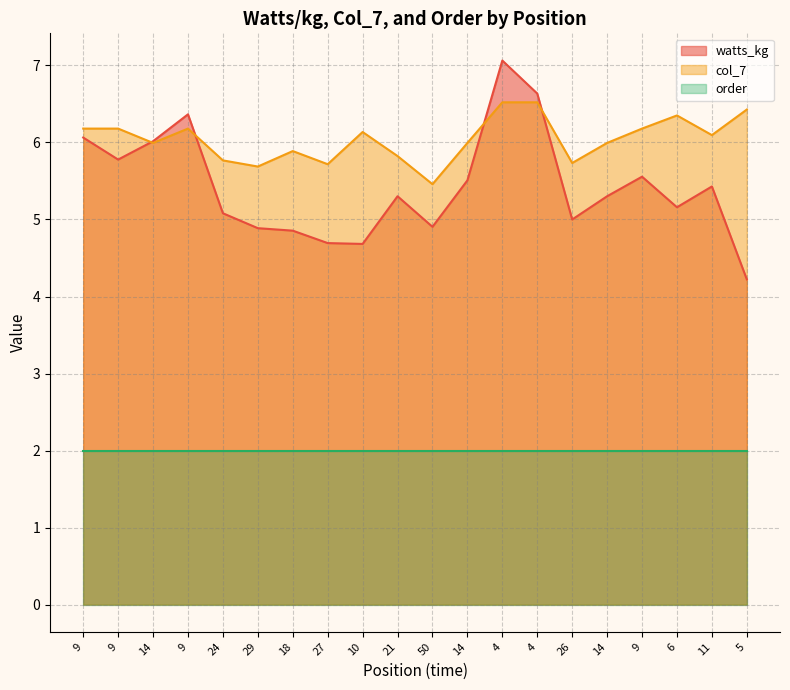

The watts_kg series shows 8.7 at 6. True or false?

False